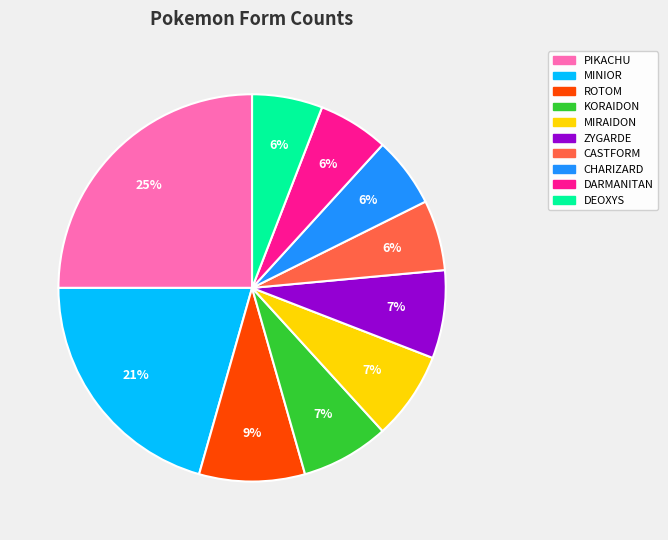

Count the number of slices in the pie.

10